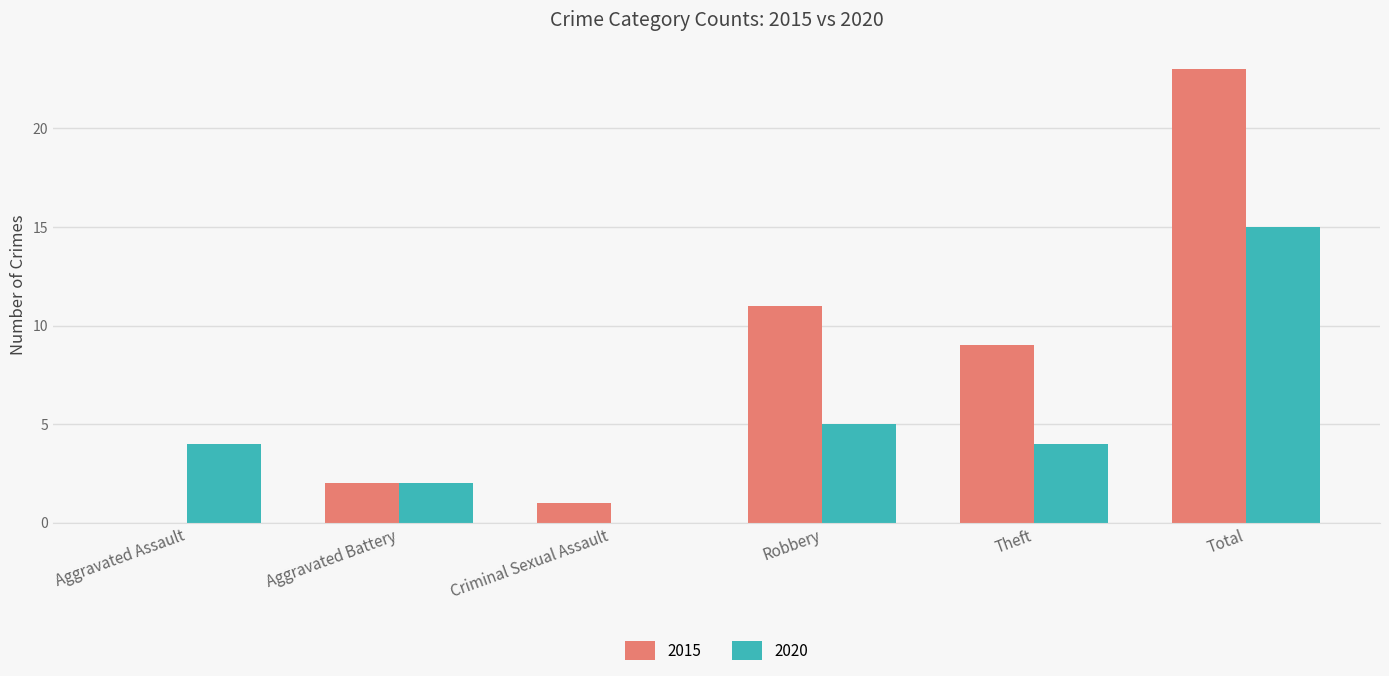

Which label corresponds to the largest value in the chart?

Total